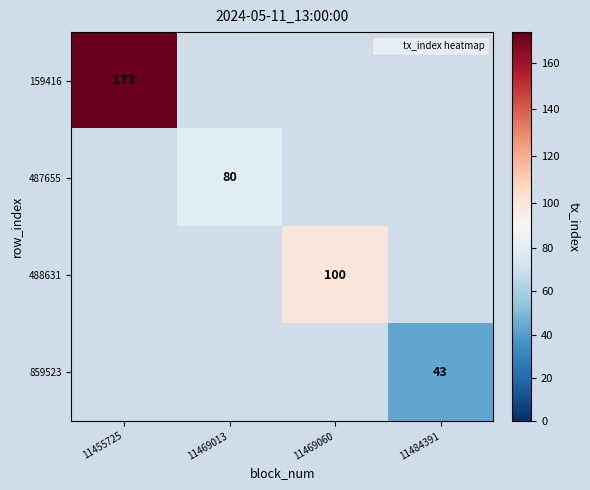

What is the minimum value shown in the chart?

43.0